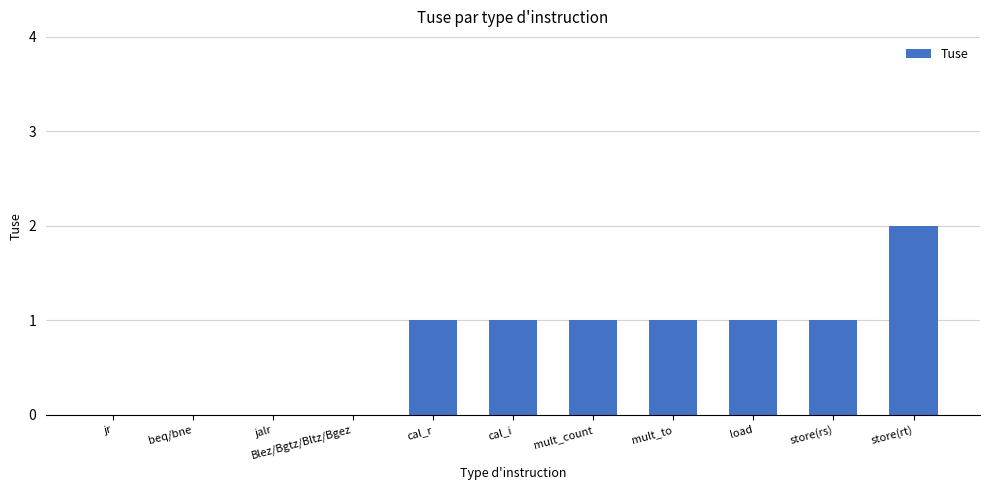

What is the average value?

1